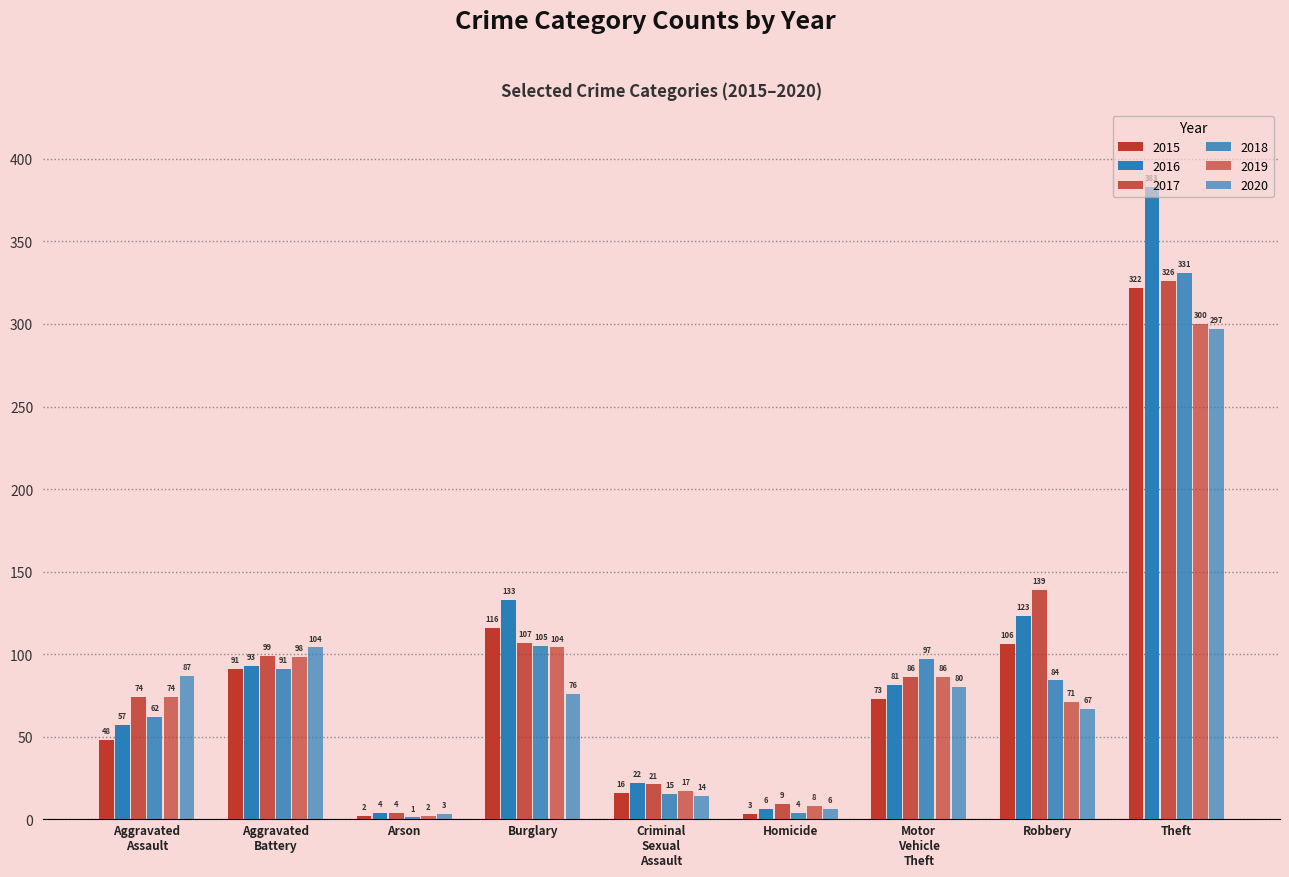

What position from the left is Homicide?

6